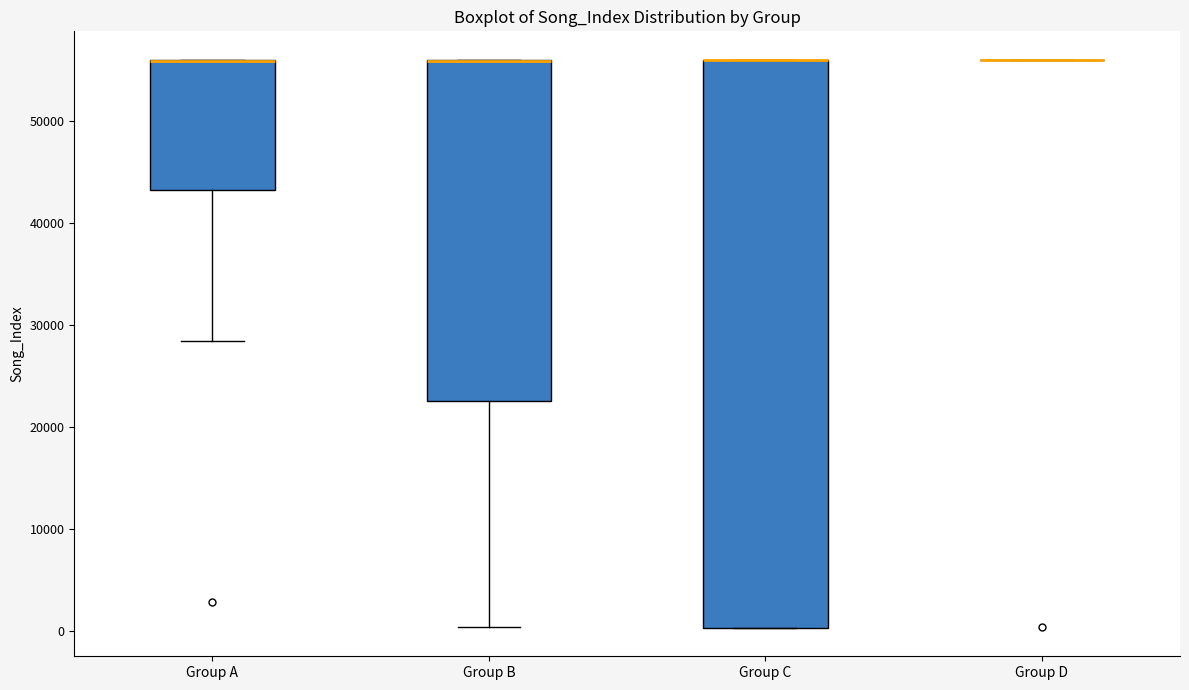

Reading left to right, transcribe this box plot: for each box, give where its median line is, the range the box spans, and where its two whiskers end, as read against the y-axis. The values are not printed on the chart, so give them approximately, as read against the axis.

Group A: median 56000 (drawn on the box's upper edge), box 43000 to 56000, whiskers 28000 to 56000
Group B: median 56000 (drawn on the box's upper edge), box 23000 to 56000, whiskers 0 to 56000
Group C: median 56000 (drawn on the box's upper edge), box 0 to 56000, whiskers 0 to 56000
Group D: box collapsed to a line at 56000, whiskers 56000 to 56000